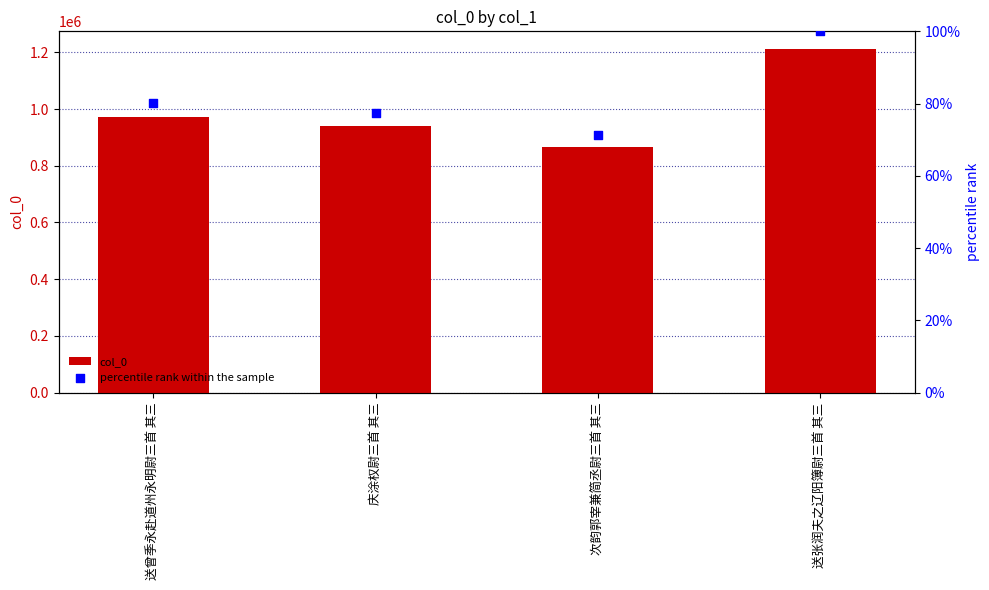

Is the value of col_0 at 次韵郭宰兼简丞尉三首 其三 greater than the value of percentile rank within the sample at 送曾季永赴道州永明尉三首 其三?

Yes